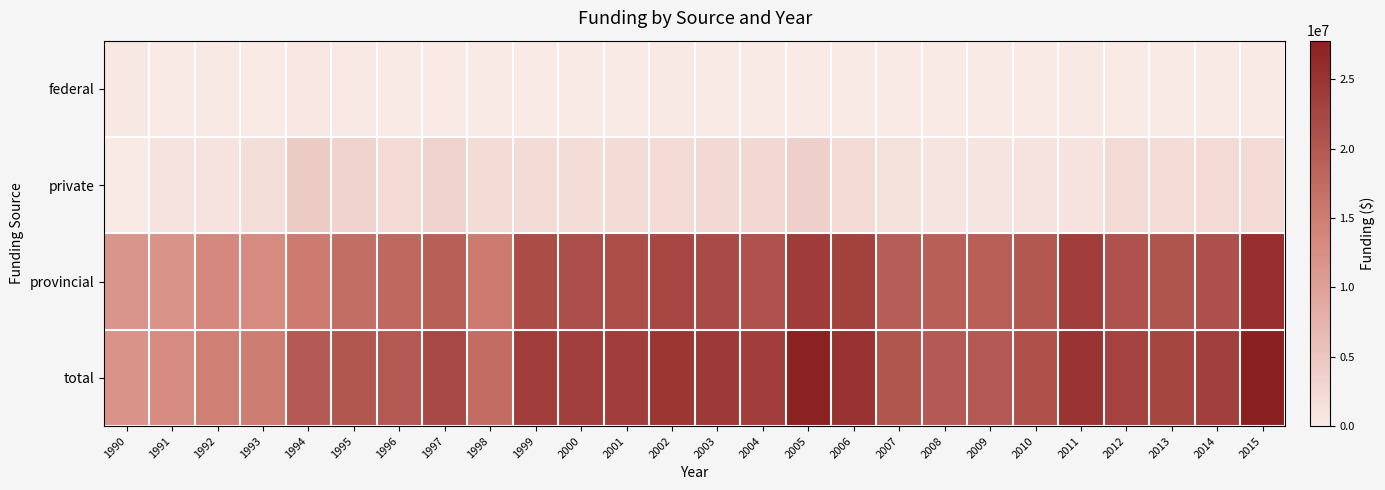

What is the maximum value shown in the chart?

27794761